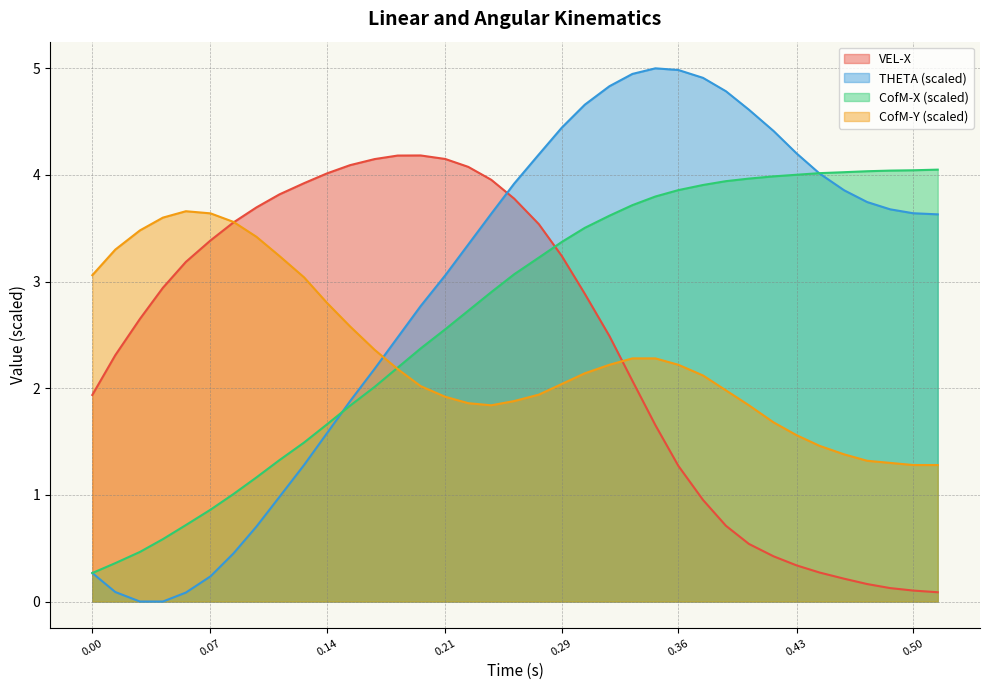

The value of CofM-Y at 0.057 is 3.7. True or false?

True